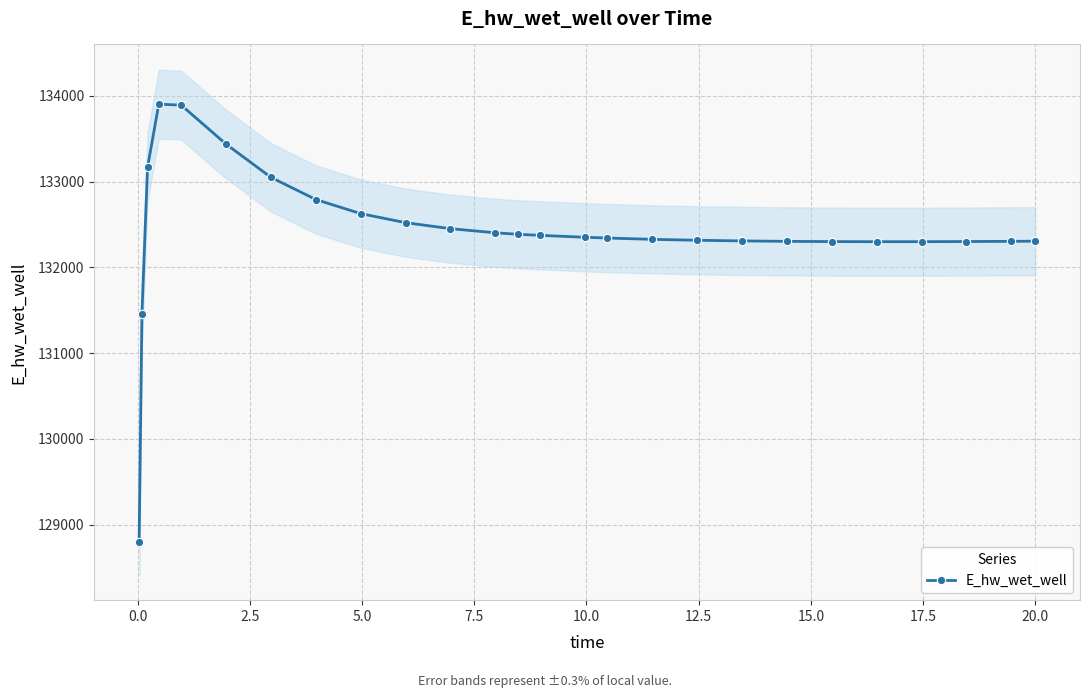

How many values in the E_hw_wet_well series exceed 132350?

13